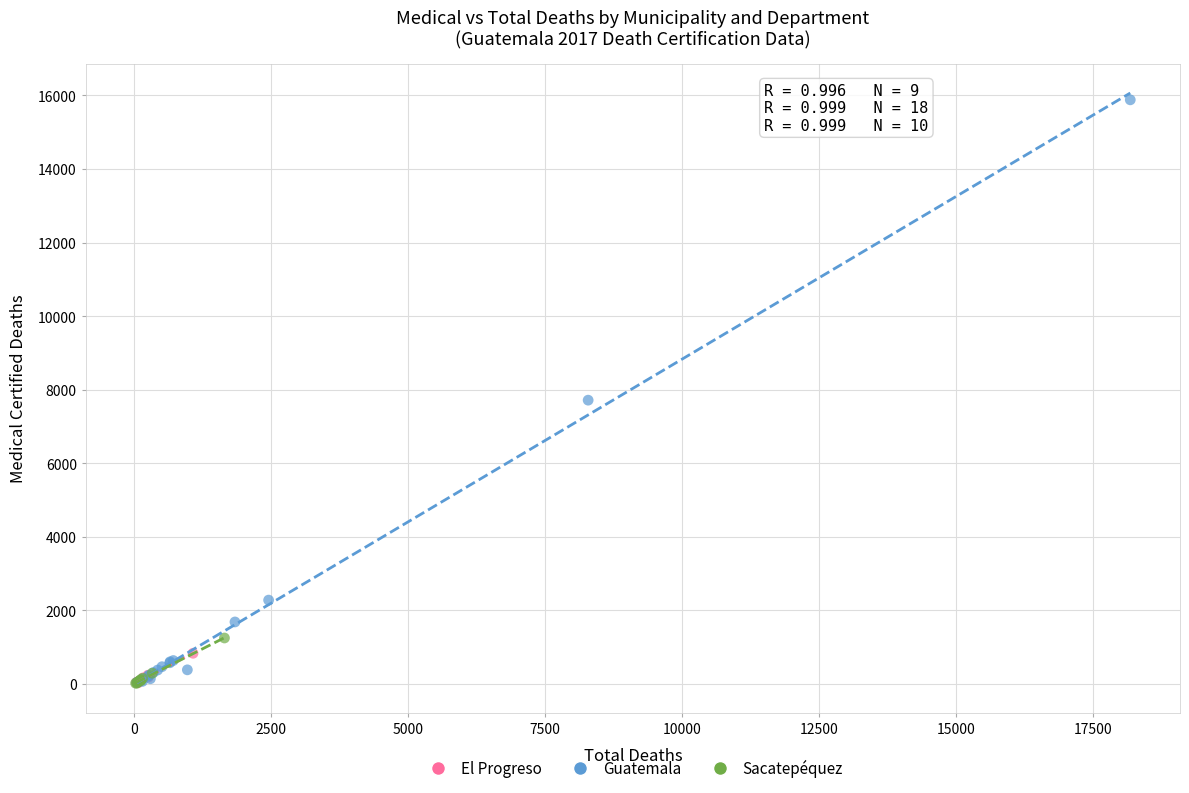

Which series contains the highest Y value?

Guatemala